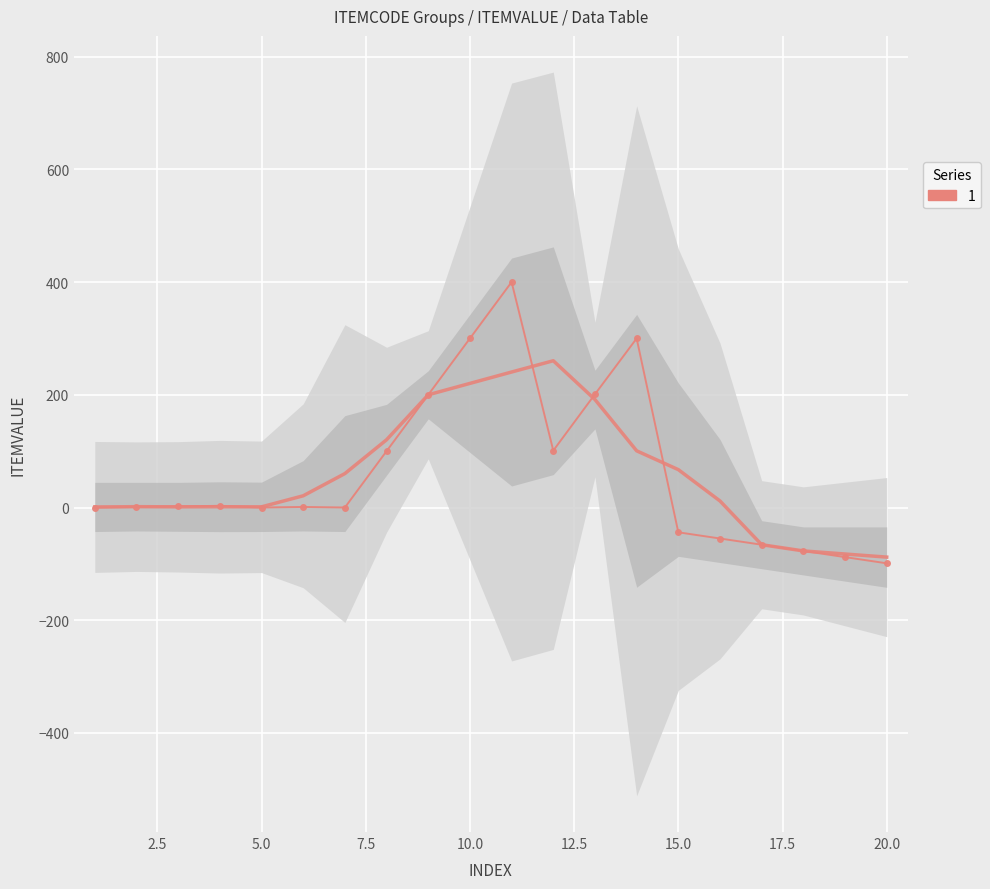

At which category does the data reach its first local valley?

5